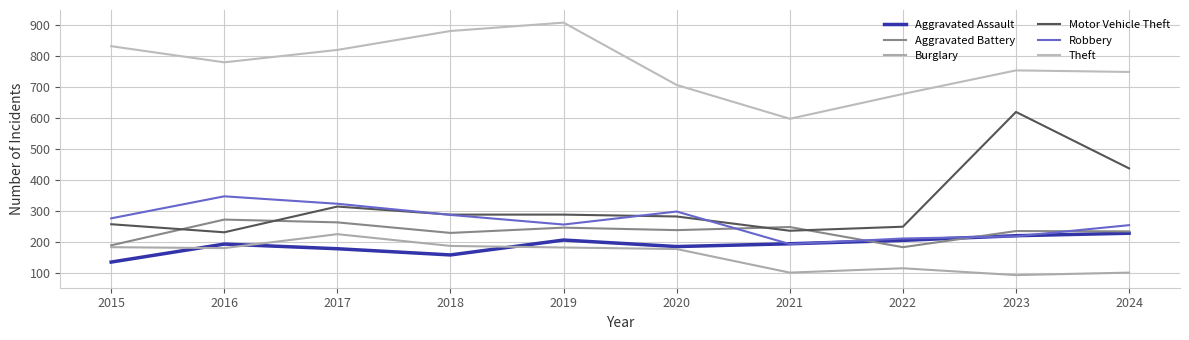

What is the total value across all series at 2020?

1892